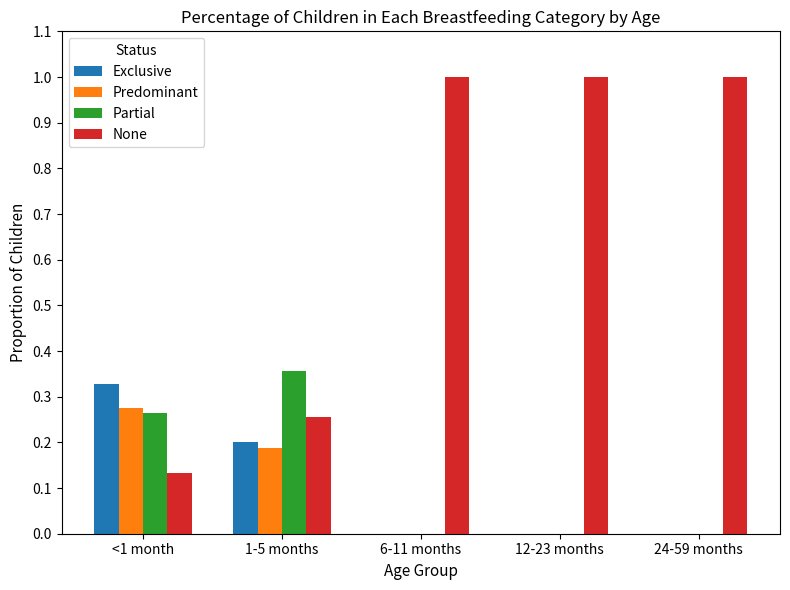

Which series has the widest spread of values?

None